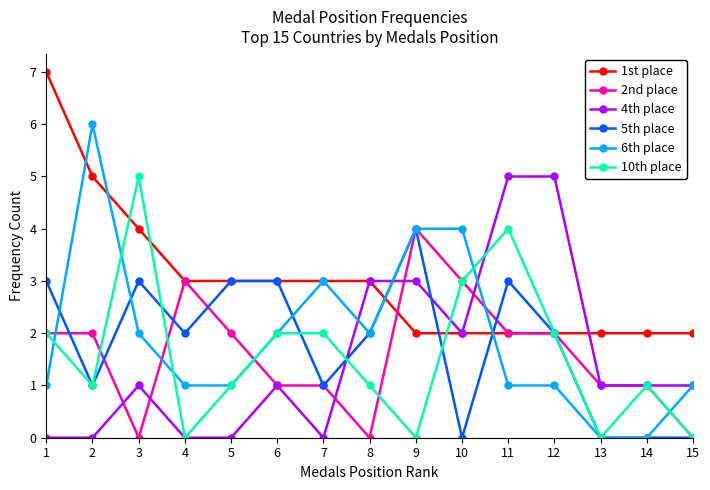

Is it true that 6th place equals 1 at 11?

True